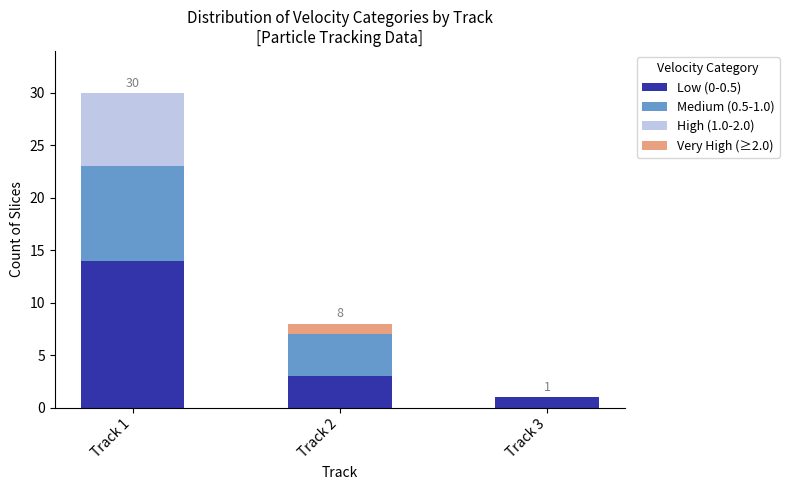

True or false: Low (0-0.5) has a value of 1 at Track 3.

True